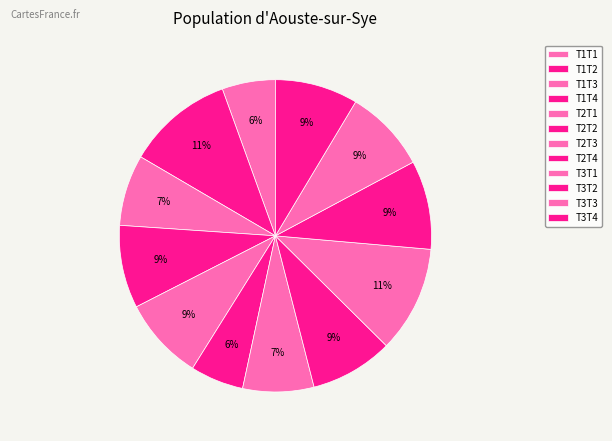

How many slices are in this pie chart?

12